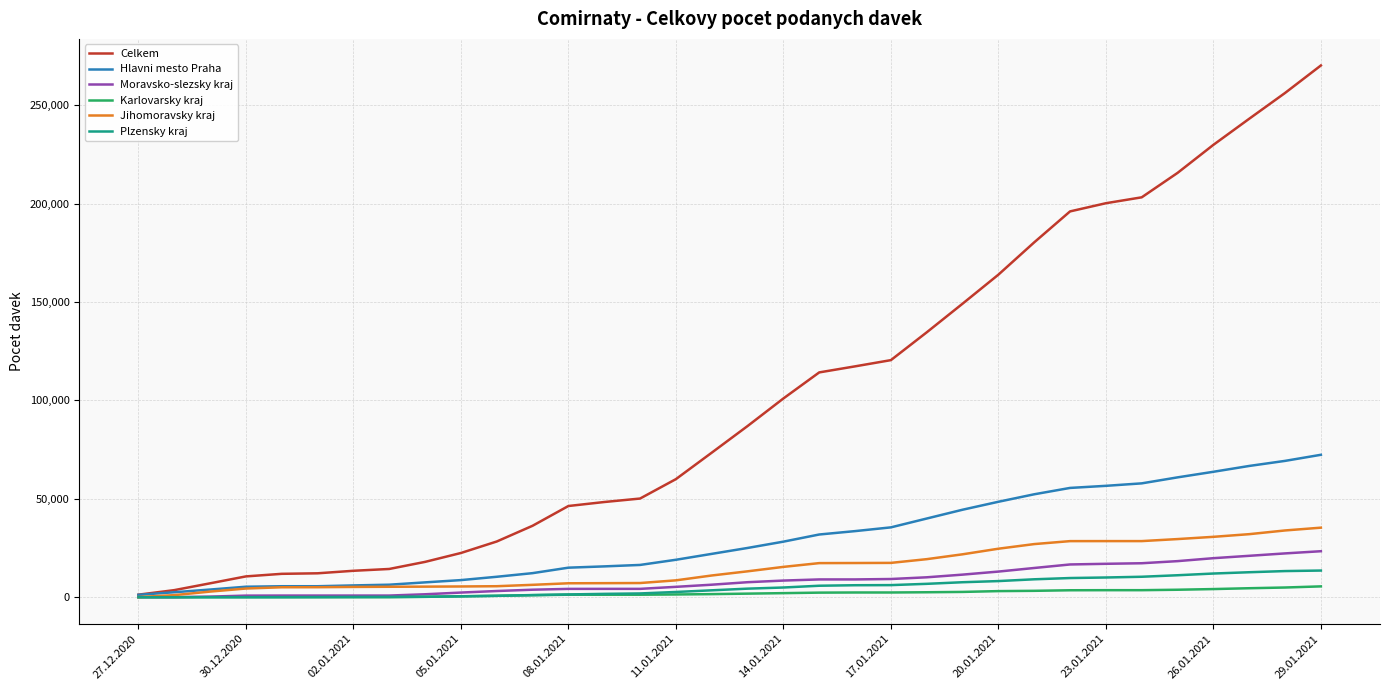

Which series has the largest range (max minus min)?

Celkem